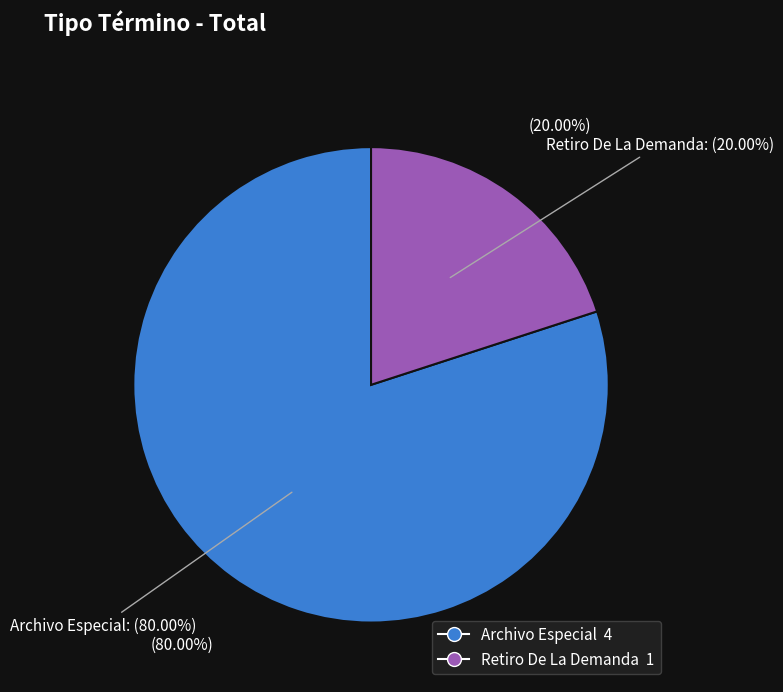

Is it true that Archivo Especial is 75% of the pie?

False